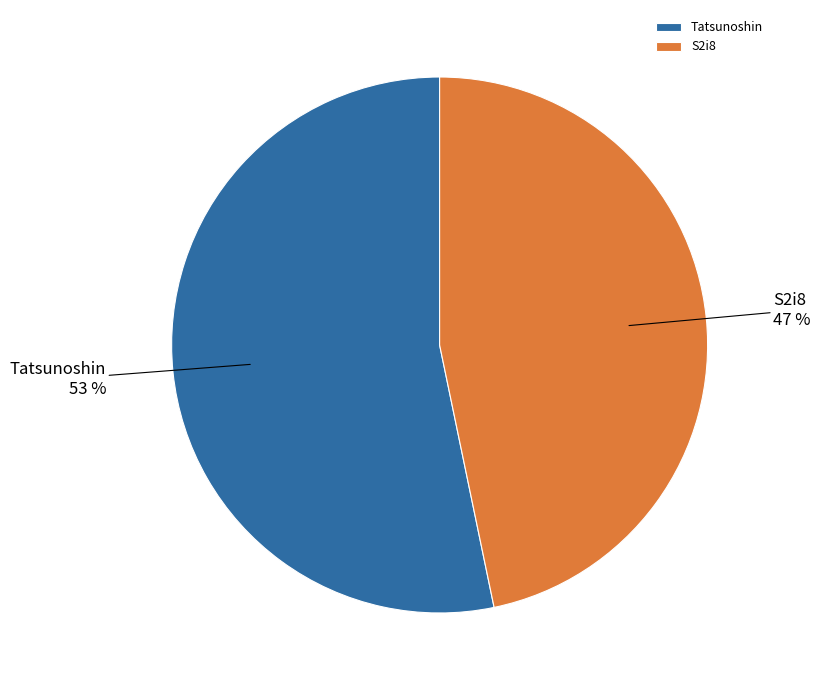

Do S2i8 and Tatsunoshin together represent more than half of the pie?

Yes